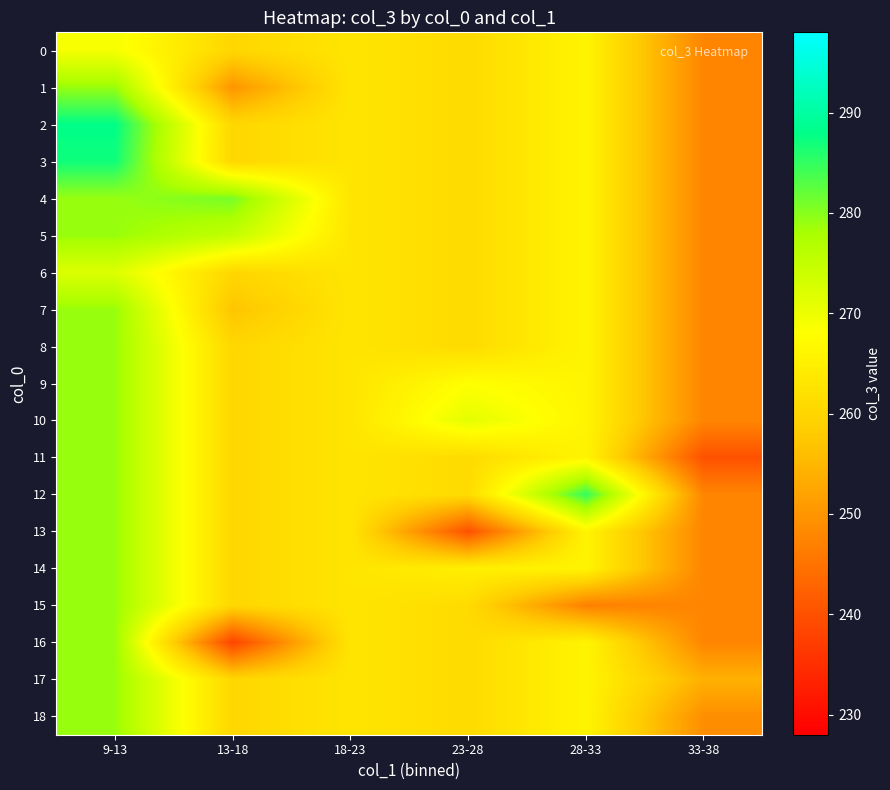

What is the minimum value shown in the chart?

238.0